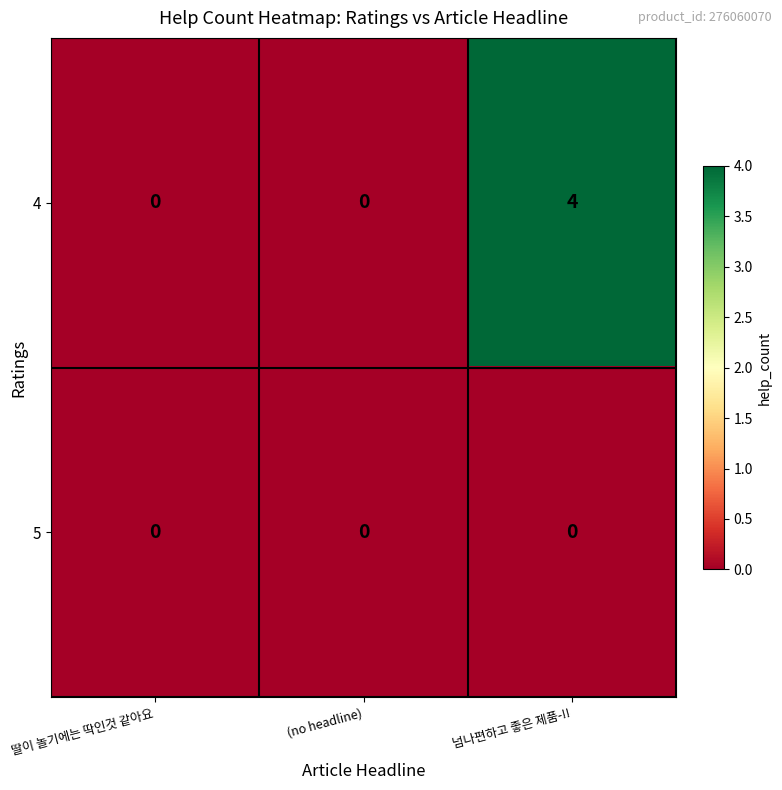

Is it true that 5 equals 0 at (no headline)?

True